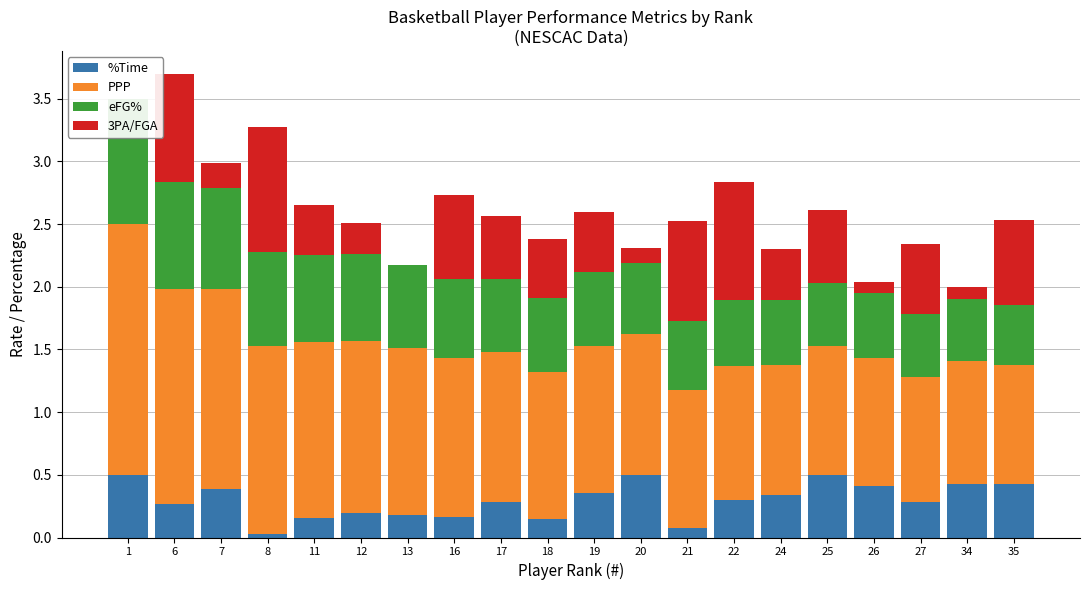

What are all the series names shown in the legend?

%Time, PPP, eFG%, 3PA/FGA